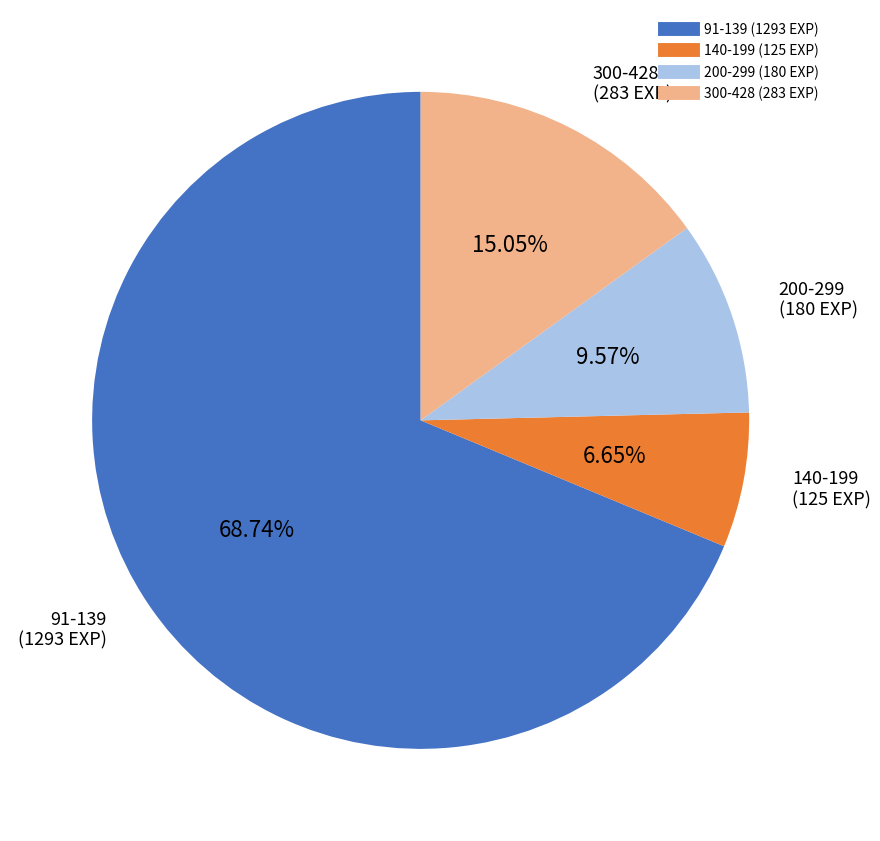

Does any single category account for the majority?

Yes